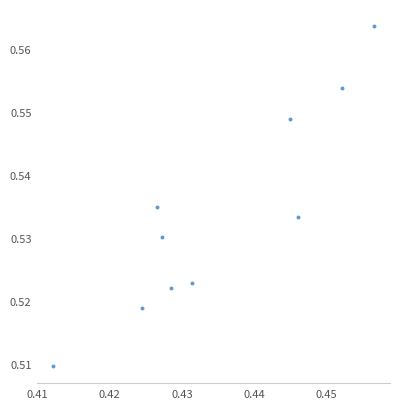

What is the average X value?

0.4